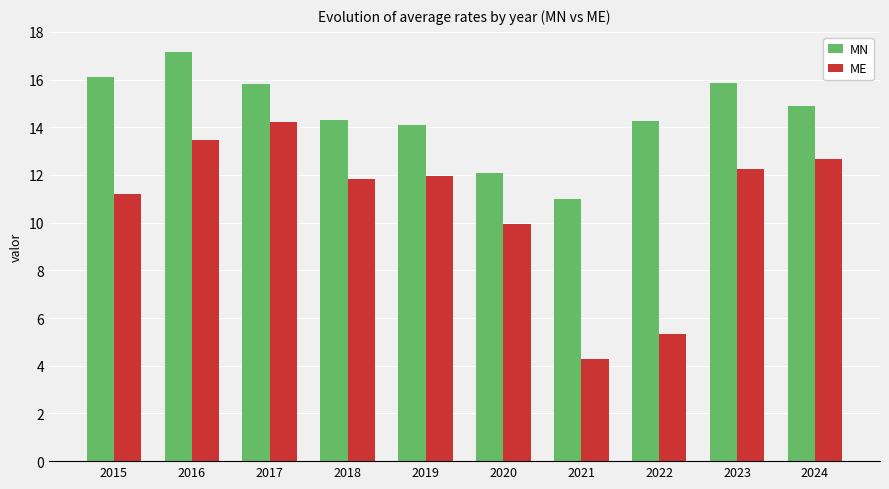

True or false: ME has a value of 12.2 at 2023.

True